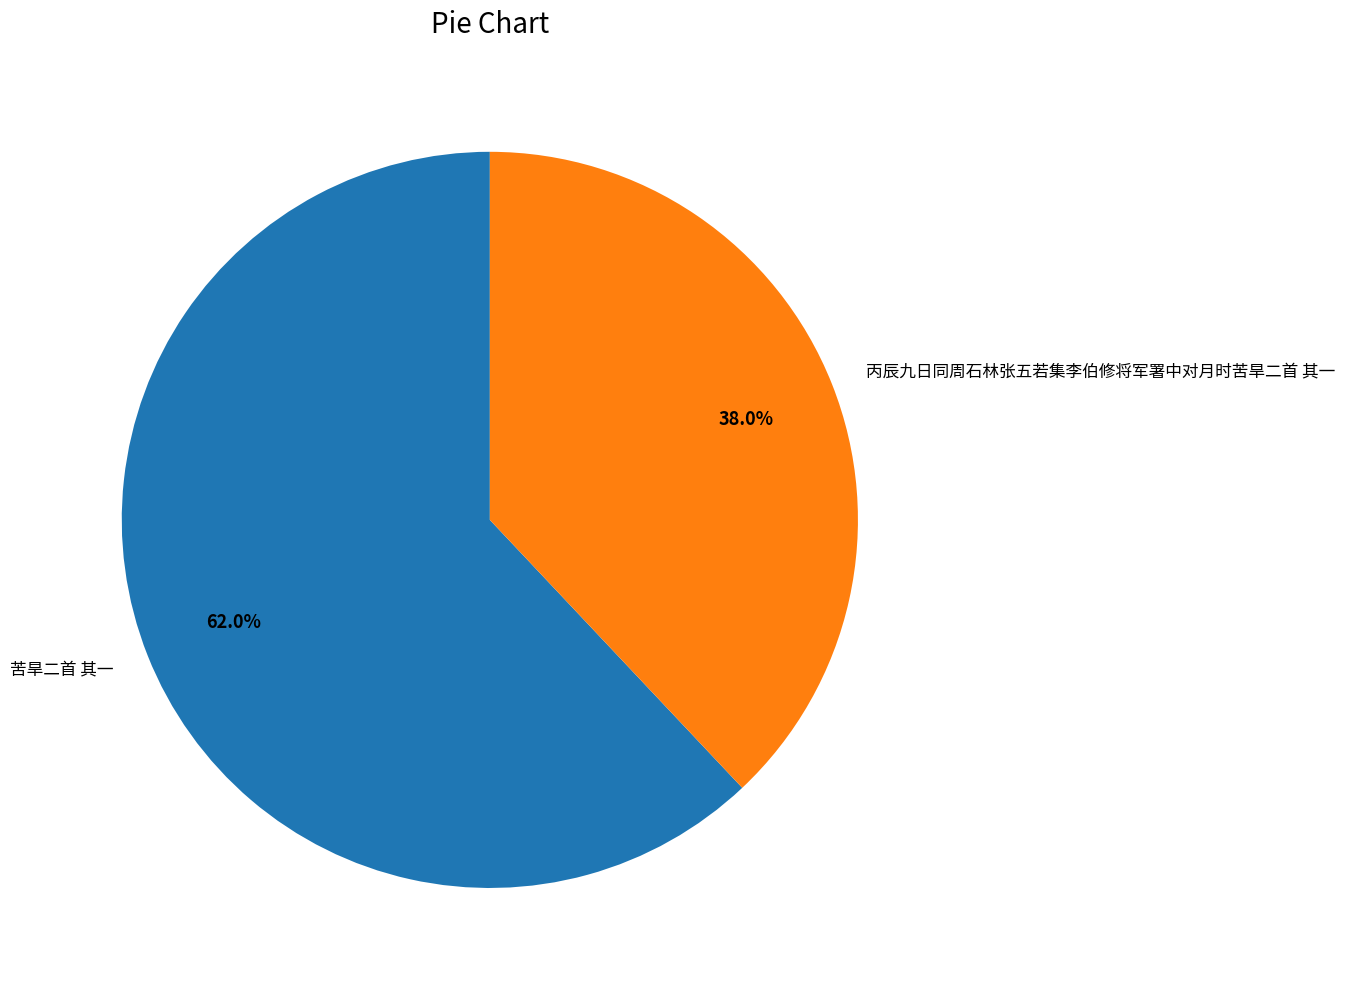

To the nearest percent, what percentage of the pie is 苦旱二首 其一?

62%